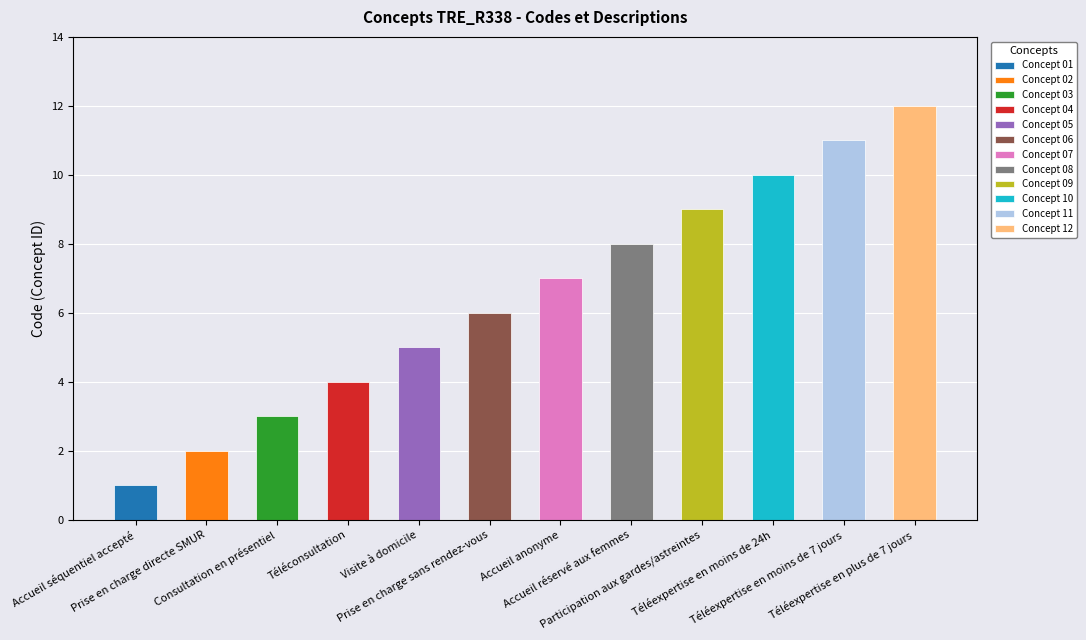

Reading right to left, what are all the values shown in this chart?

12	11	10	9	8	7	6	5	4	3	2	1